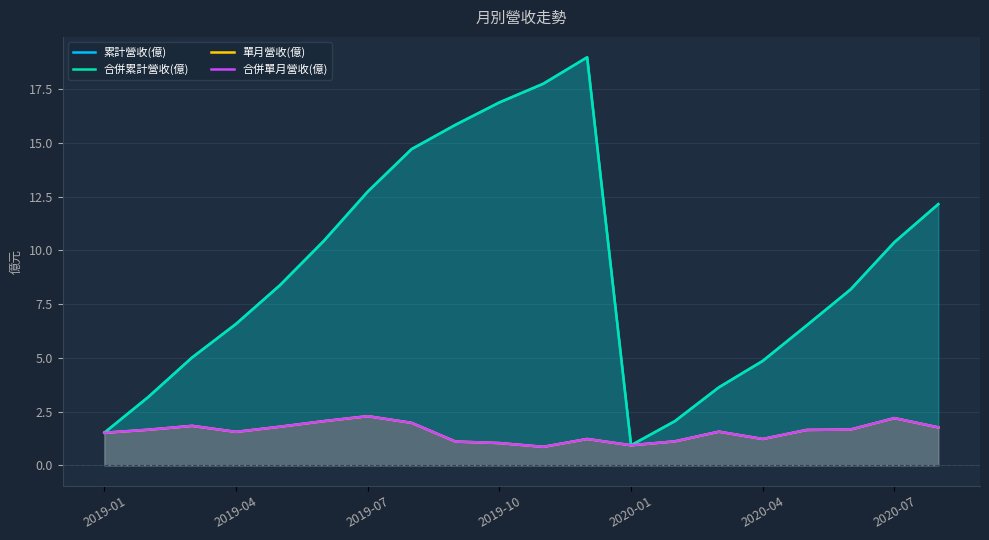

True or false: 單月營收(億) and 累計營收(億) intersect in this chart.

False